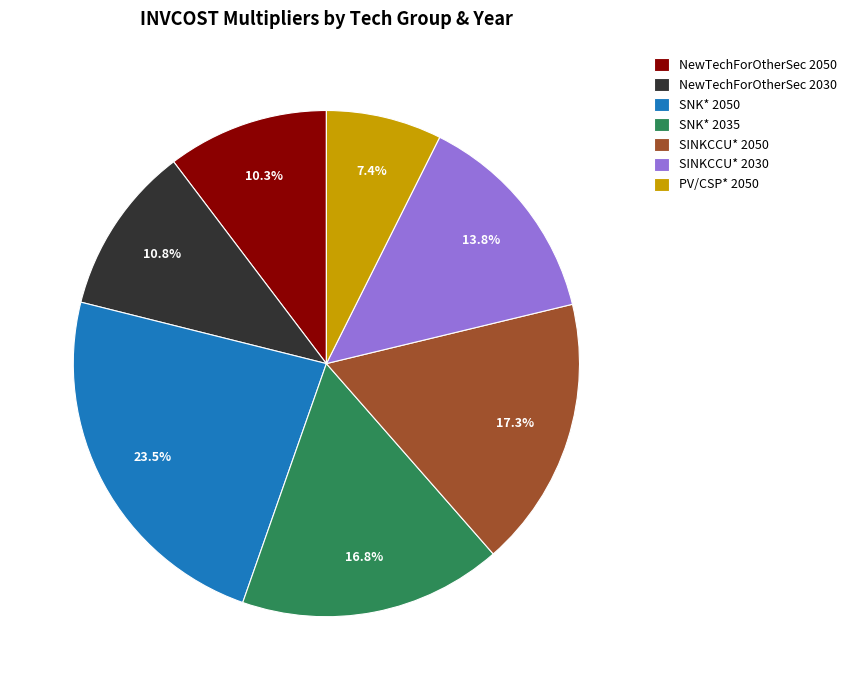

What portion of the pie excludes SINKCCU* 2050?

82.7%